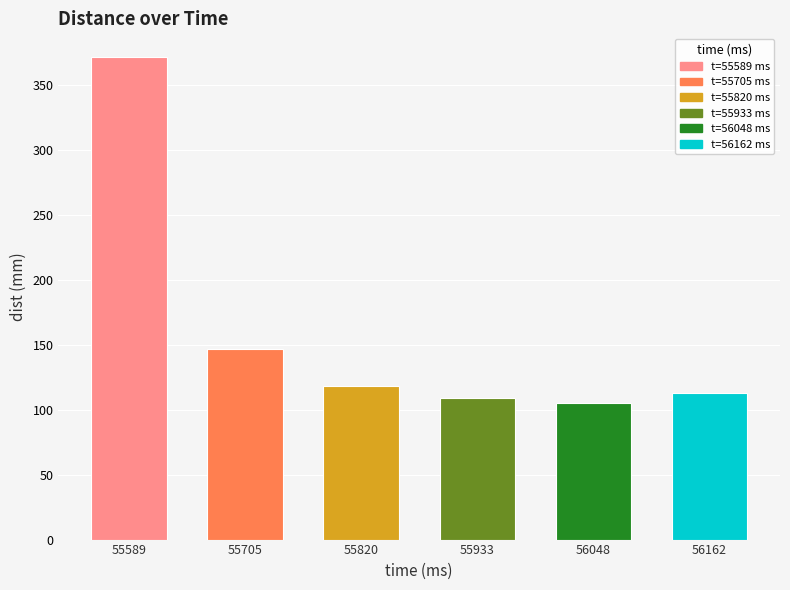

What is the sum of the values at 55820 and 55589?

489